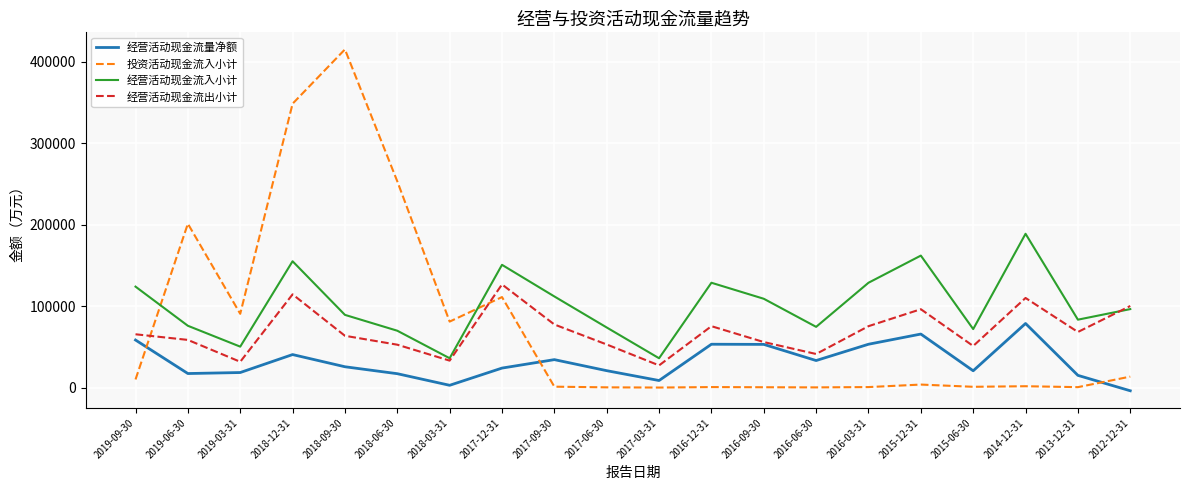

How many interior local valleys does the 经营活动现金流出小计 series have?

6